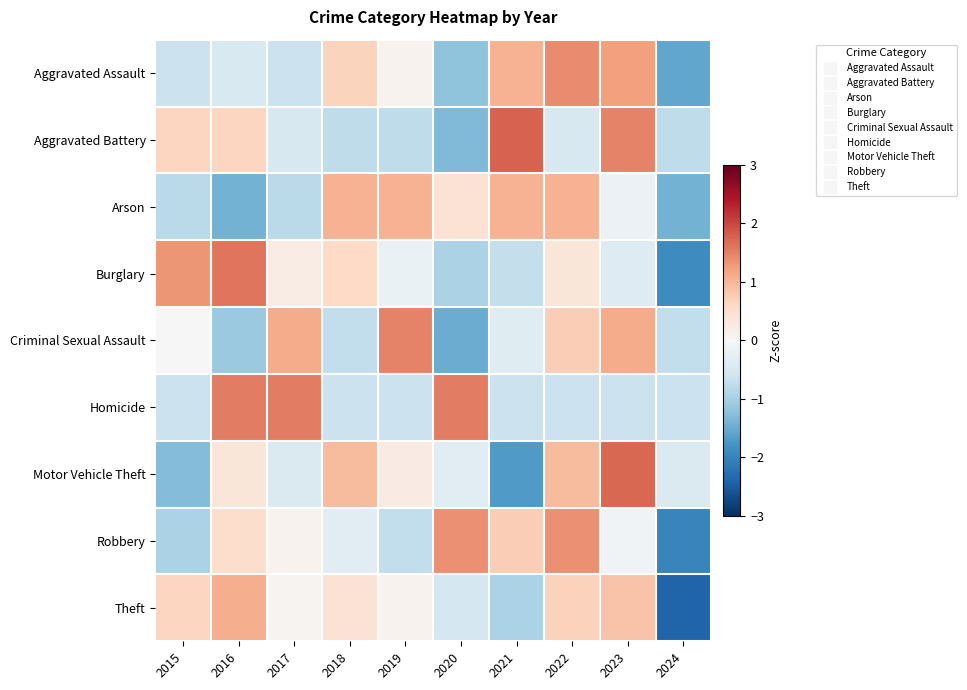

What is the minimum value shown in the chart?

-2.4